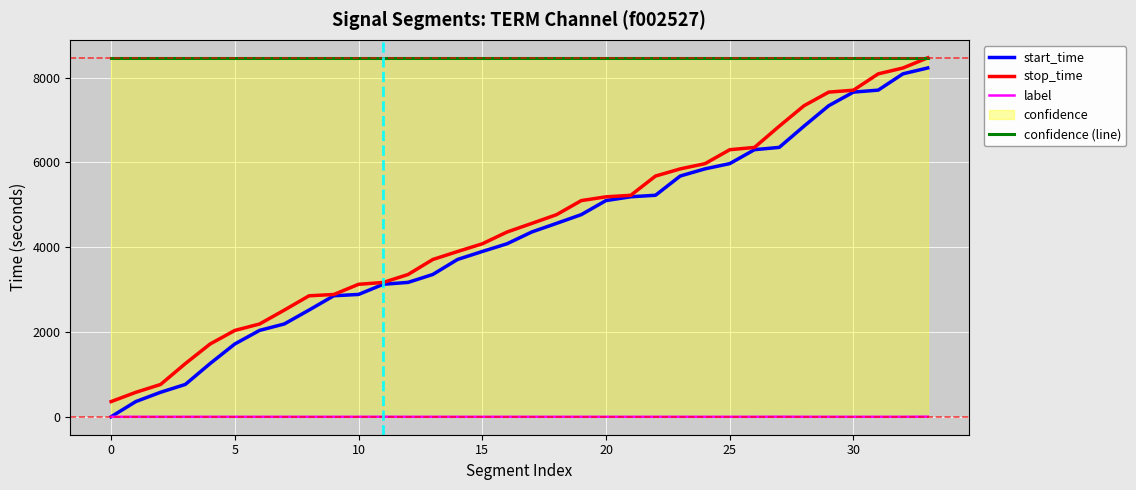

At 10, list the series in order from largest to smallest.

confidence (line), stop_time, start_time, label